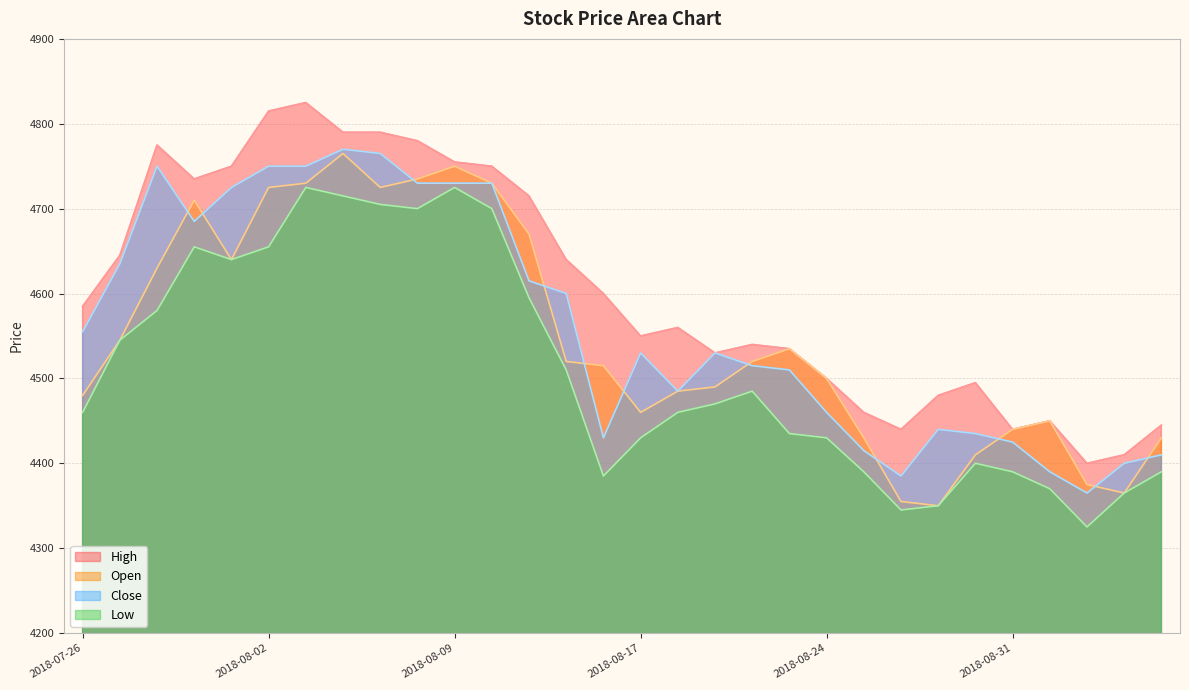

What is the value of the High point at the 24th from the left?

4480